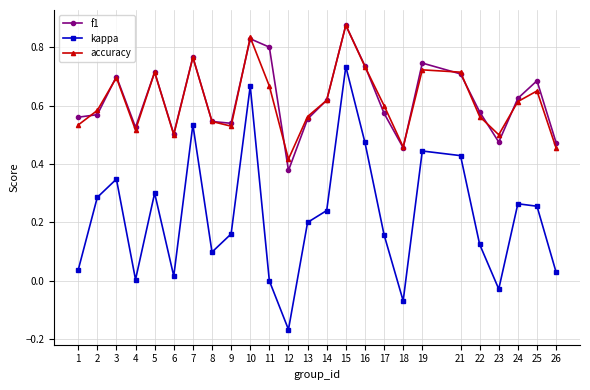

Which label corresponds to the largest value in the chart?

15